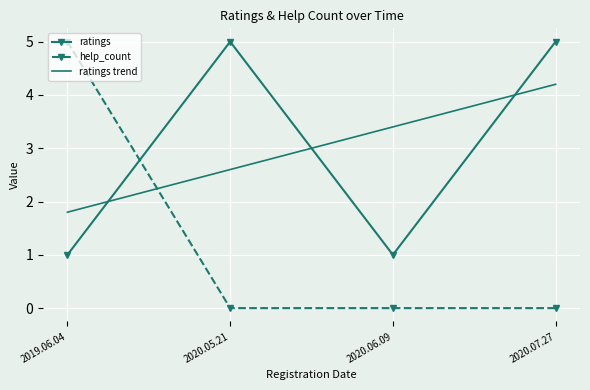

Reading left to right, transcribe all the data shown in this chart.

ratings: 1.0	5.0	1.0	5.0
help_count: 5.0	0.0	0.0	0.0
ratings trend: 1.8	2.6	3.4	4.2